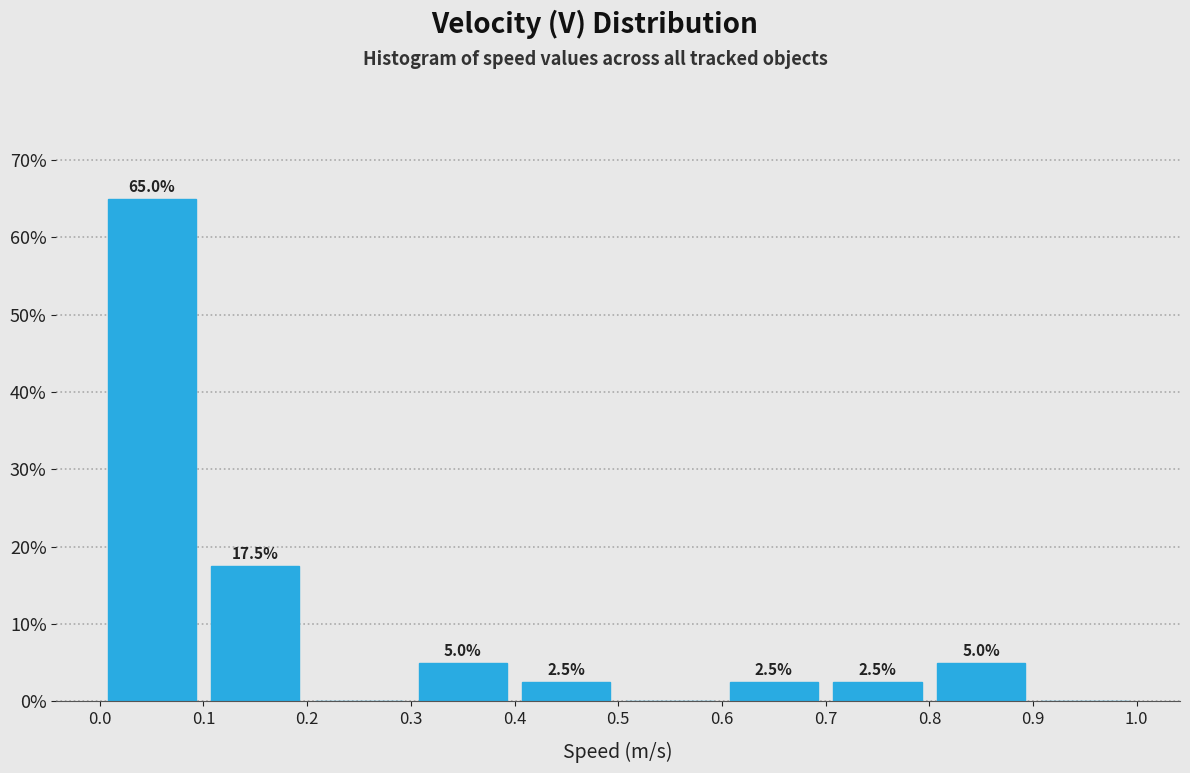

Which range on the x-axis has the tallest bar?

0.0 to 0.1